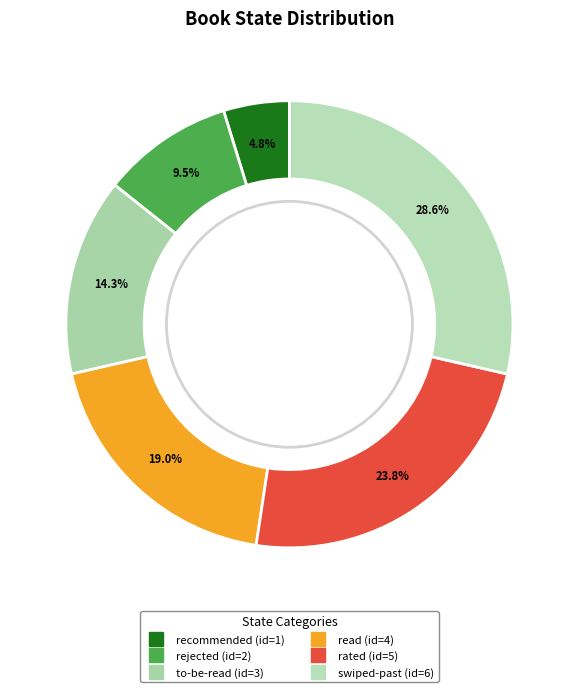

How many segments does this pie chart have?

6